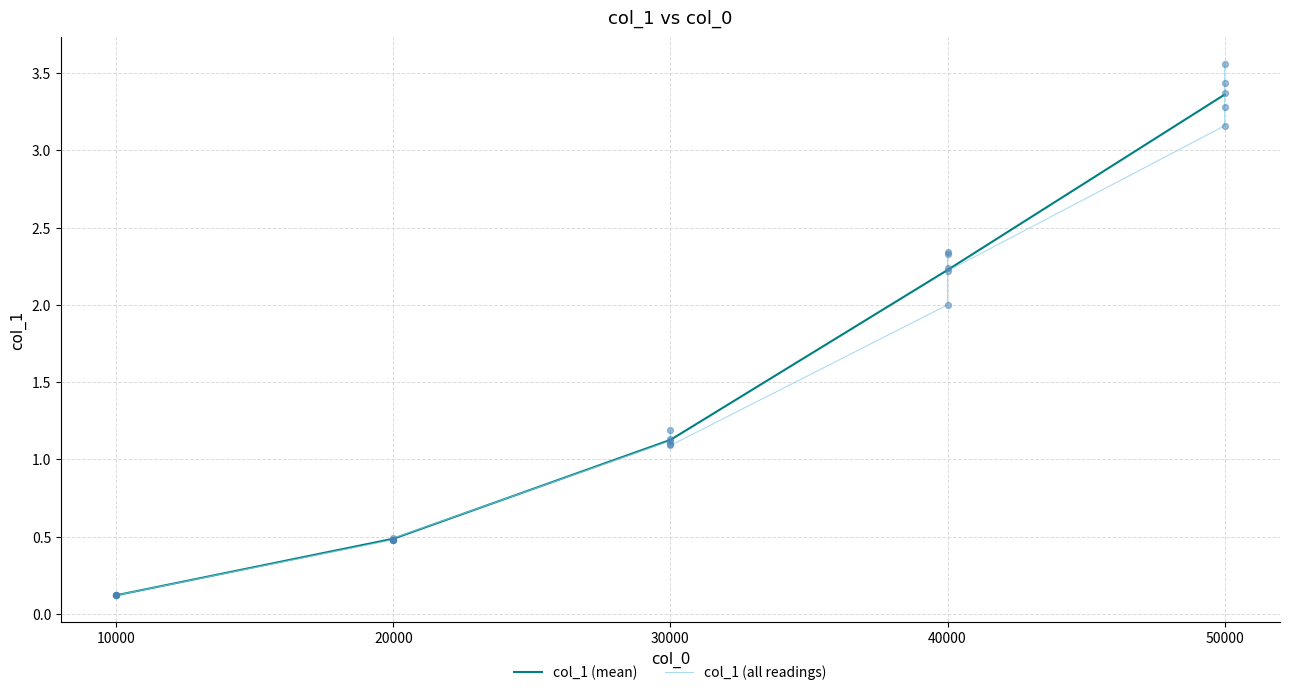

At which label does col_1 (mean) first exceed 1?

30000